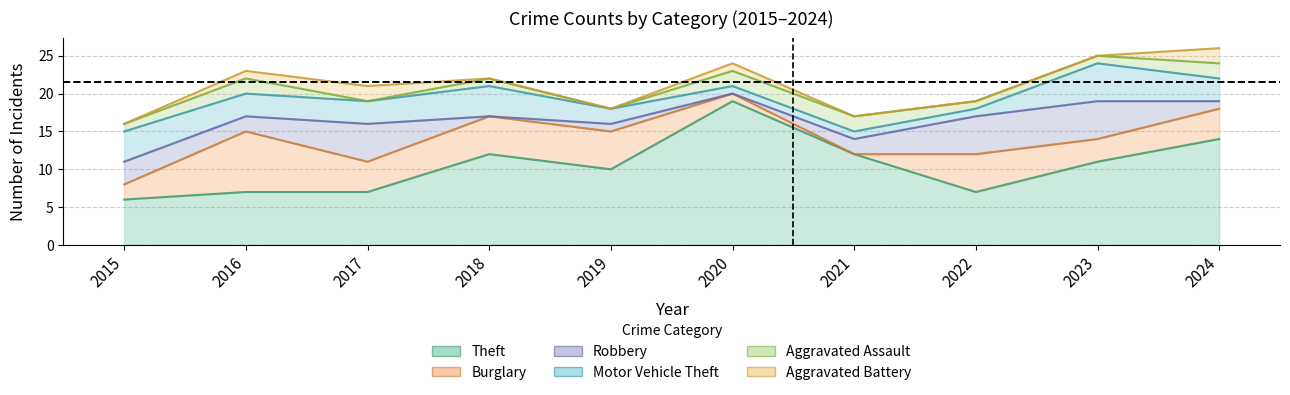

The Robbery series shows 3 at 2023. True or false?

False